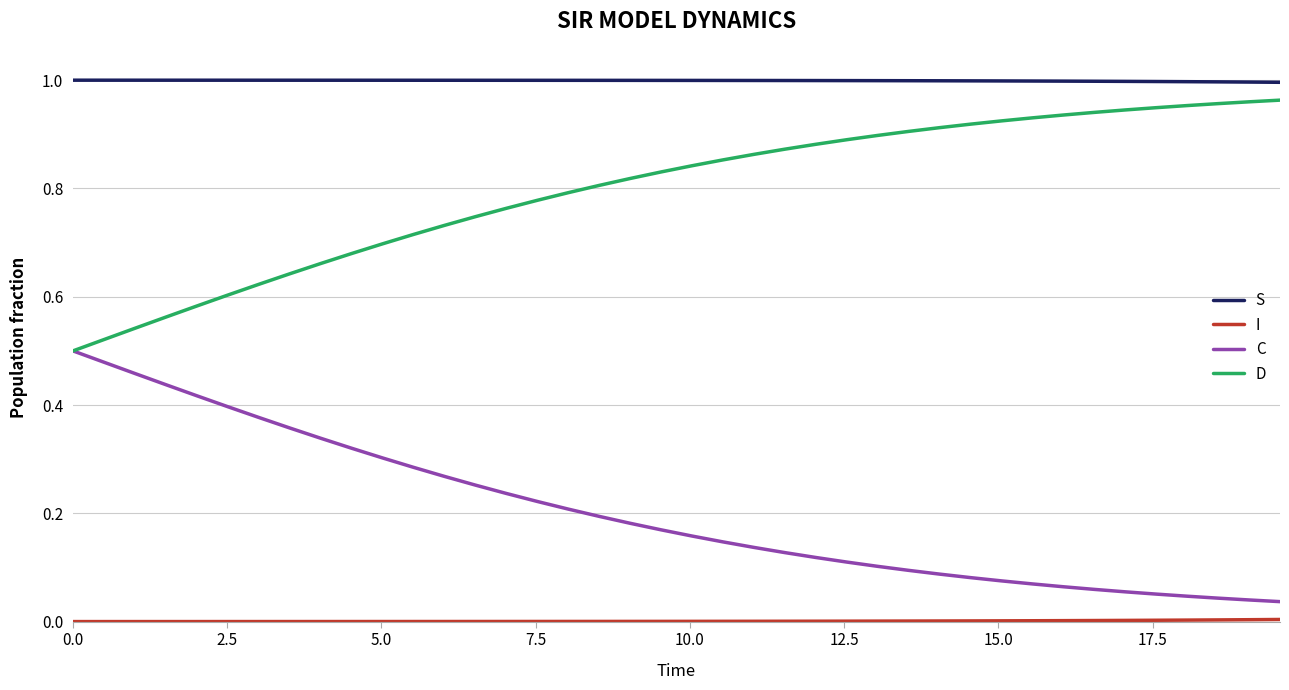

True or false: S and D intersect in this chart.

False